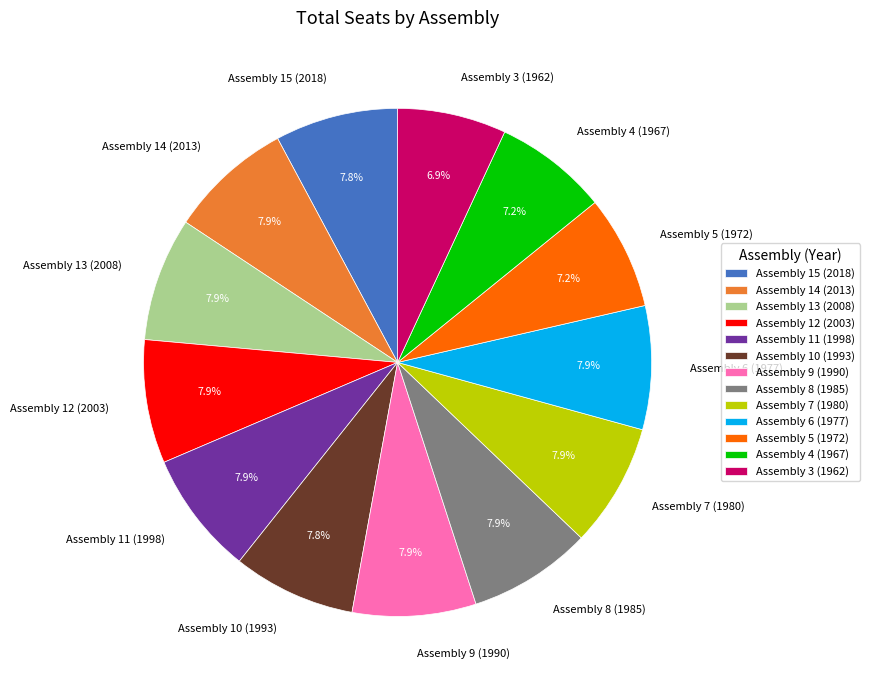

How many segments does this pie chart have?

13